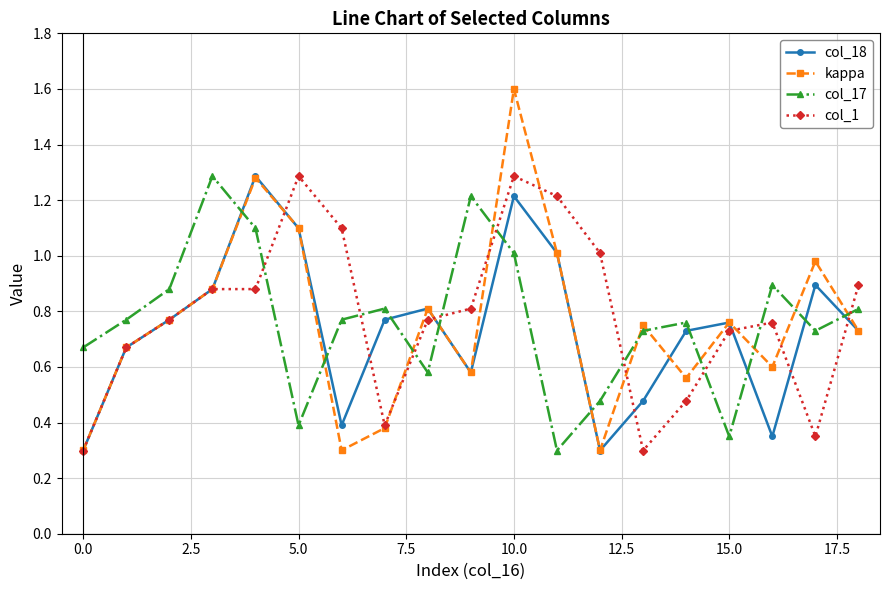

Which series has the widest spread of values?

kappa